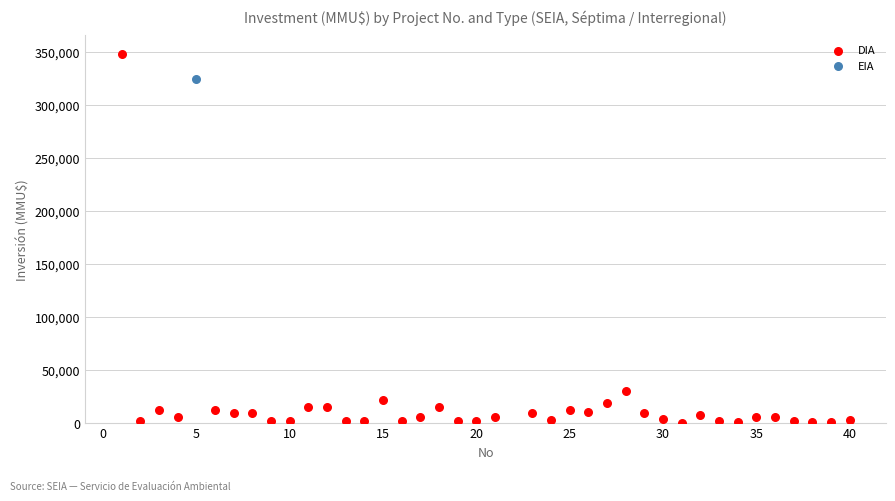

What are all the series names shown in the legend?

DIA, EIA